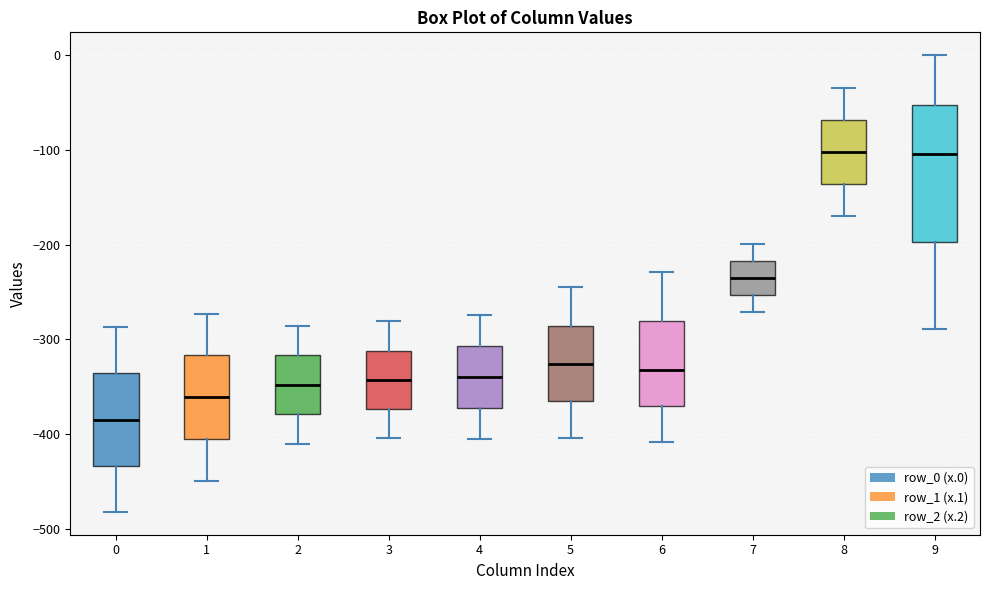

Which box has the lowest median line?

0